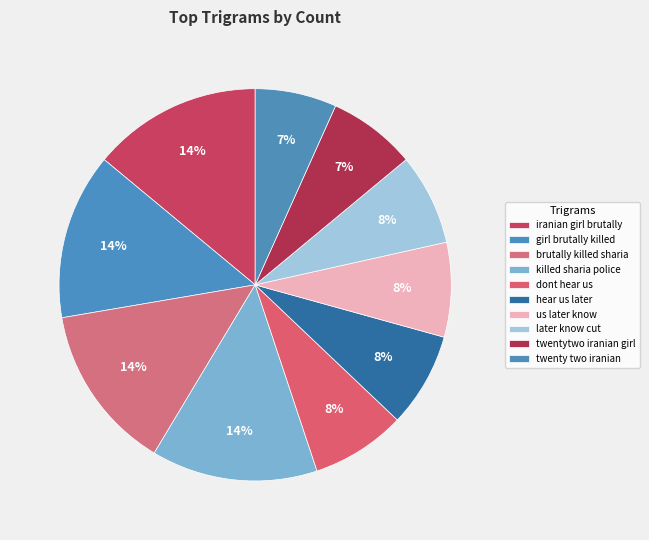

How many segments does this pie chart have?

10